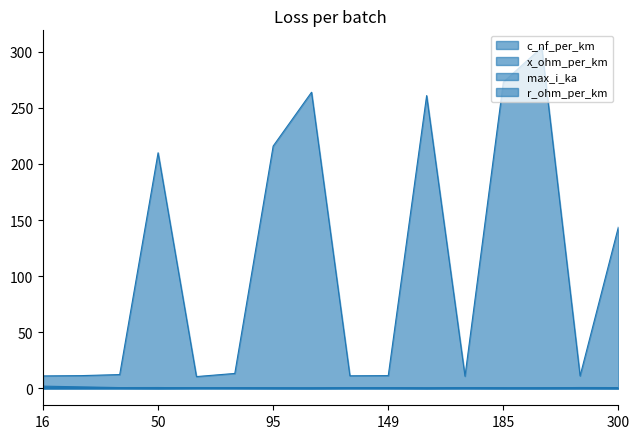

How many lines are shown in the chart?

4